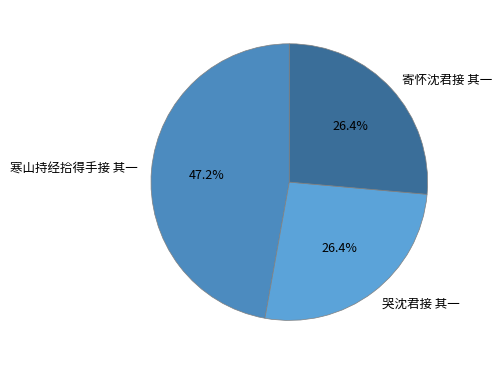

How many segments does this pie chart have?

3